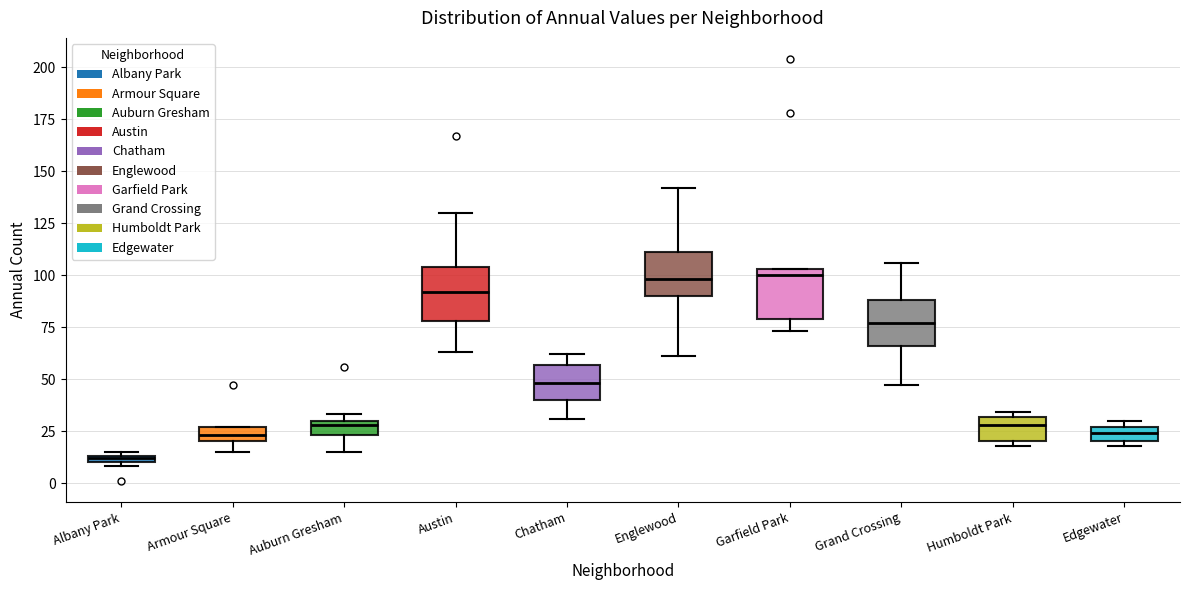

Which box's median line is the lowest?

Albany Park